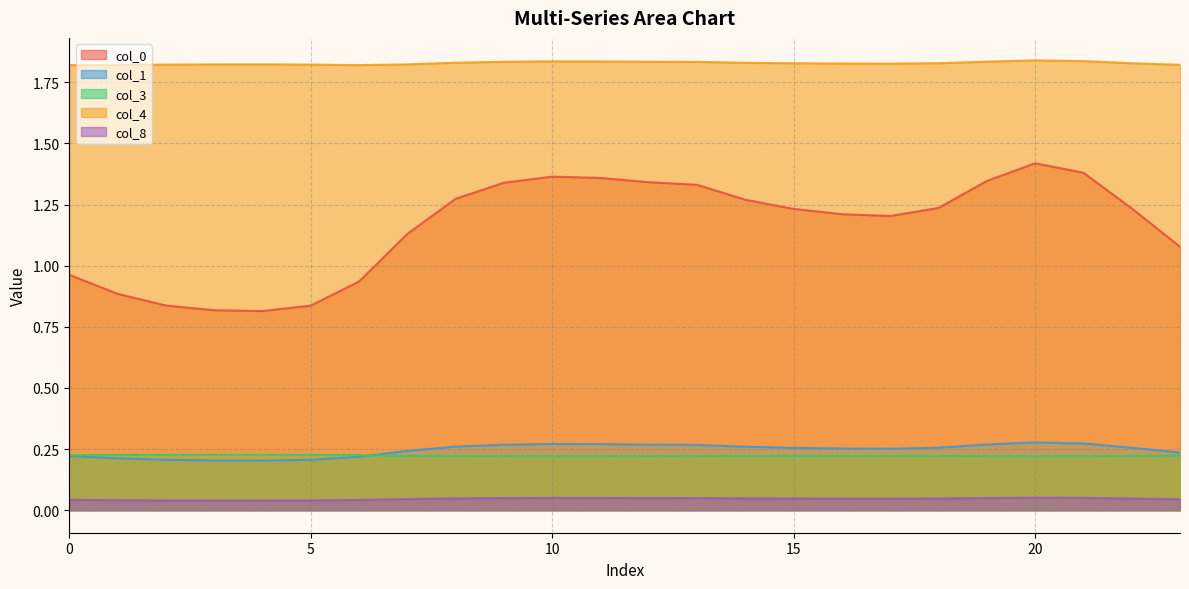

Which category has the lowest value in the 0 series?

4